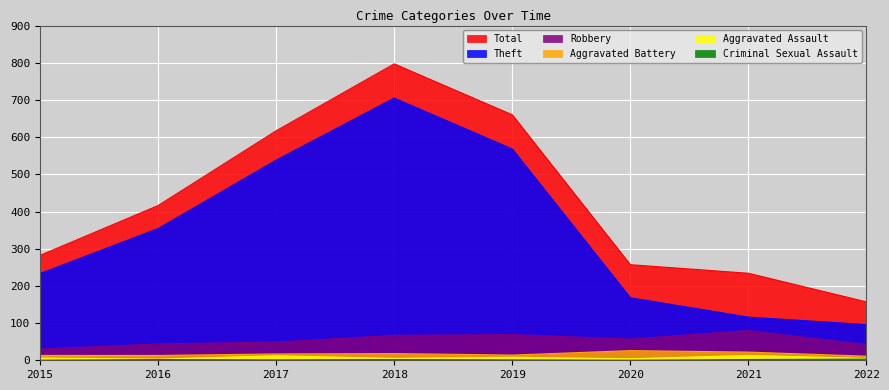

How many lines are shown in the chart?

6